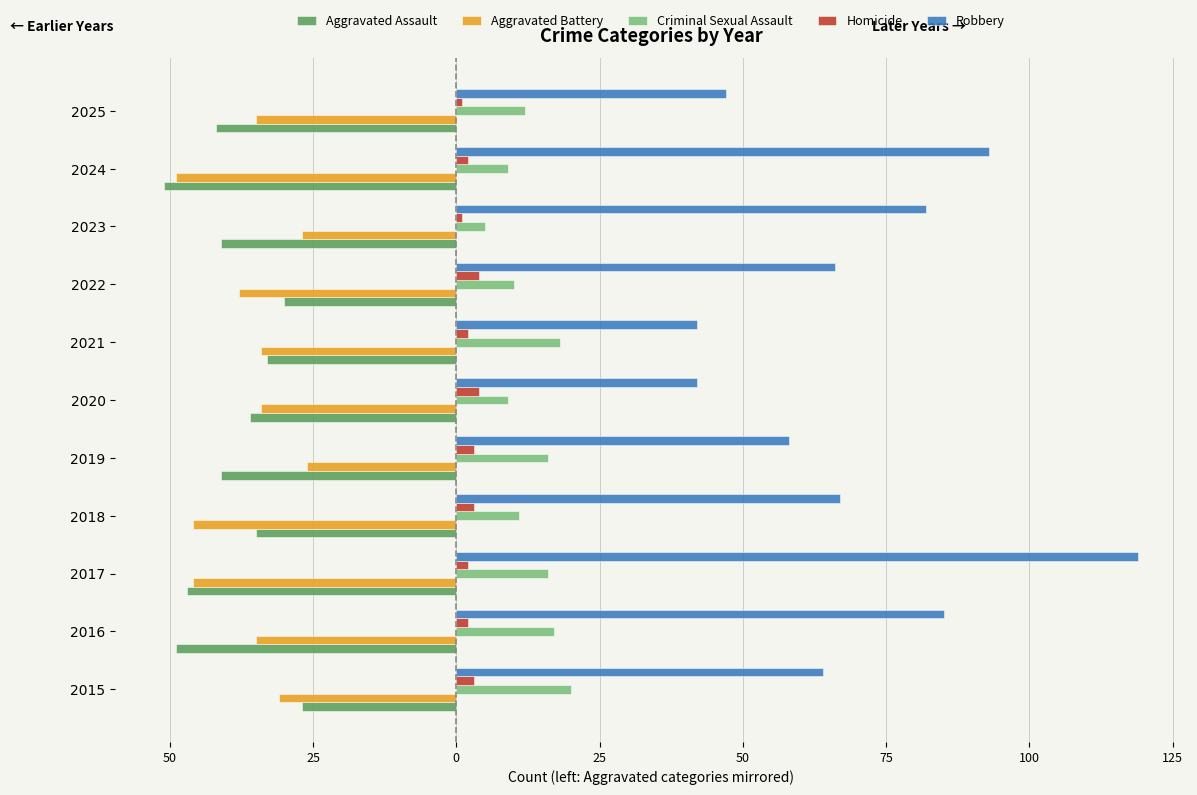

Rank the series by their maximum value, from lowest to highest.

Aggravated Assault, Aggravated Battery, Homicide, Criminal Sexual Assault, Robbery